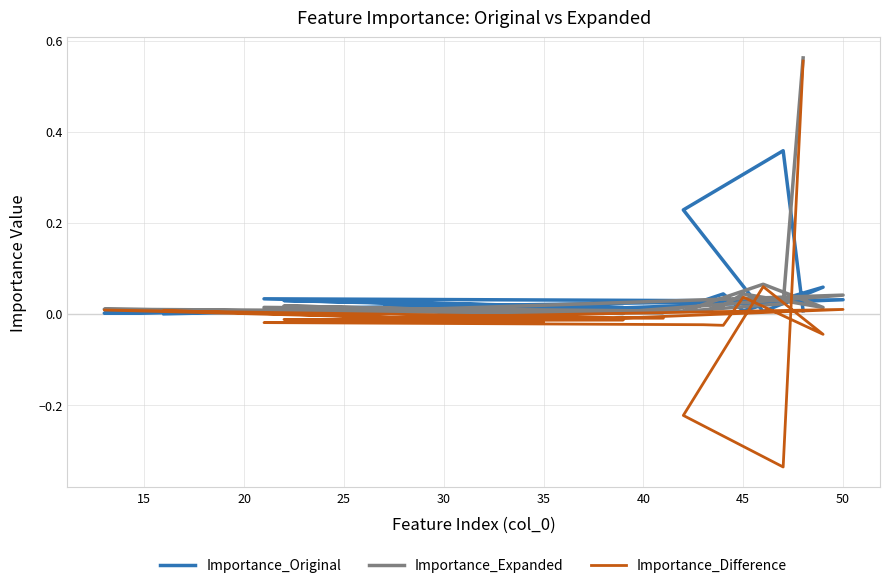

What is the lowest value of the Importance_Difference series?

-0.3